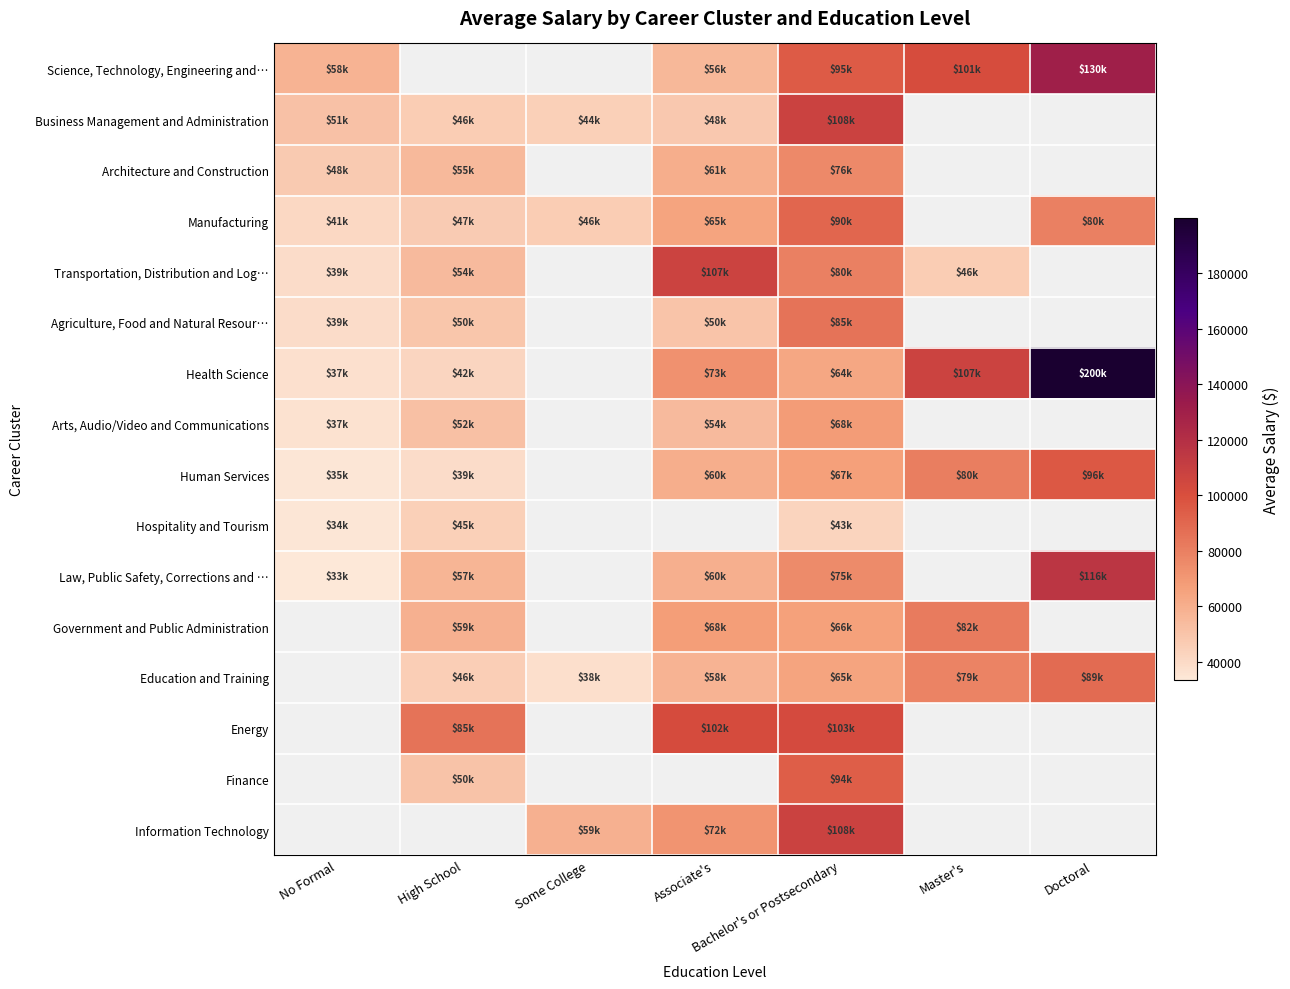

How many values in Hospitality and Tourism are above zero?

3